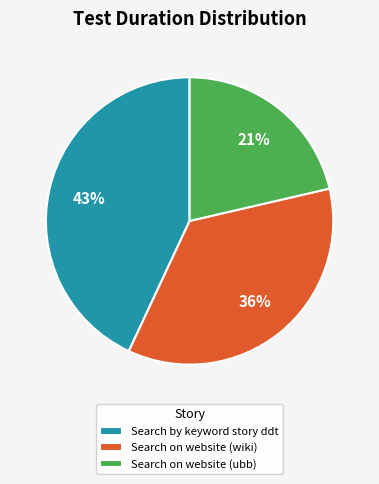

To the nearest percent, what portion does Search on website (ubb) represent?

21%